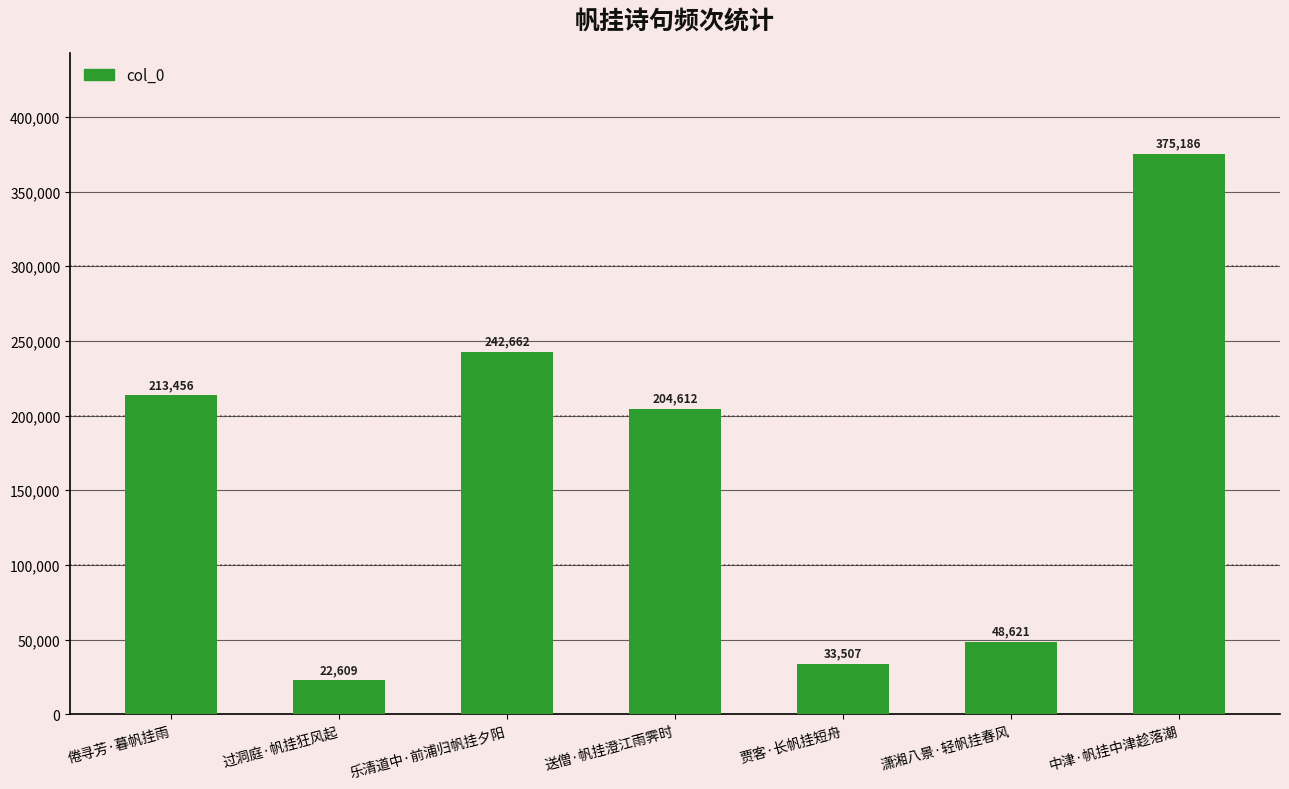

List the labels in order of value, largest first.

中津·帆挂中津趁落潮, 乐清道中·前浦归帆挂夕阳, 倦寻芳·暮帆挂雨, 送僧·帆挂澄江雨霁时, 潇湘八景·轻帆挂春风, 贾客·长帆挂短舟, 过洞庭·帆挂狂风起